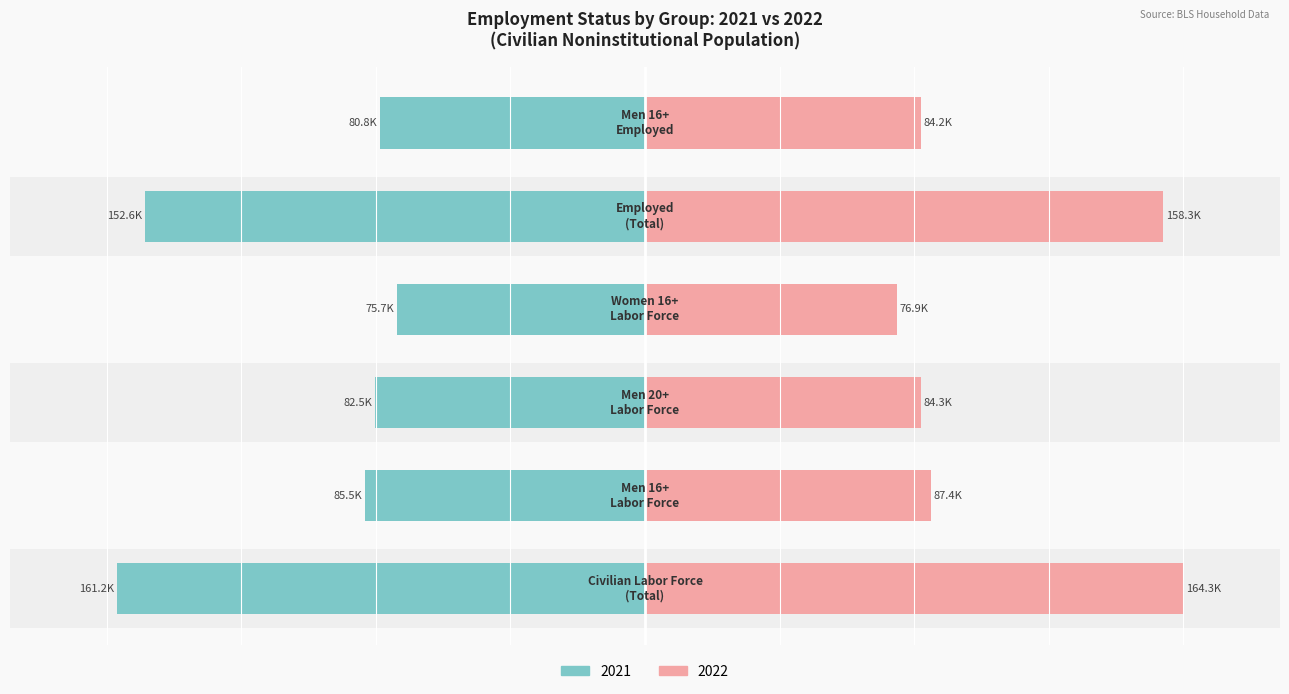

Reading left to right, list all the values displayed in this chart.

2021 (thousands): Civilian Labor Force
(Total)=-161204	Men 16+
Labor Force=-85505	Men 20+
Labor Force=-82518	Women 16+
Labor Force=-75699	Employed
(Total)=-152581	Men 16+
Employed=-80829
2022 (thousands): Civilian Labor Force
(Total)=164287	Men 16+
Labor Force=87421	Men 20+
Labor Force=84276	Women 16+
Labor Force=76866	Employed
(Total)=158291	Men 16+
Employed=84203